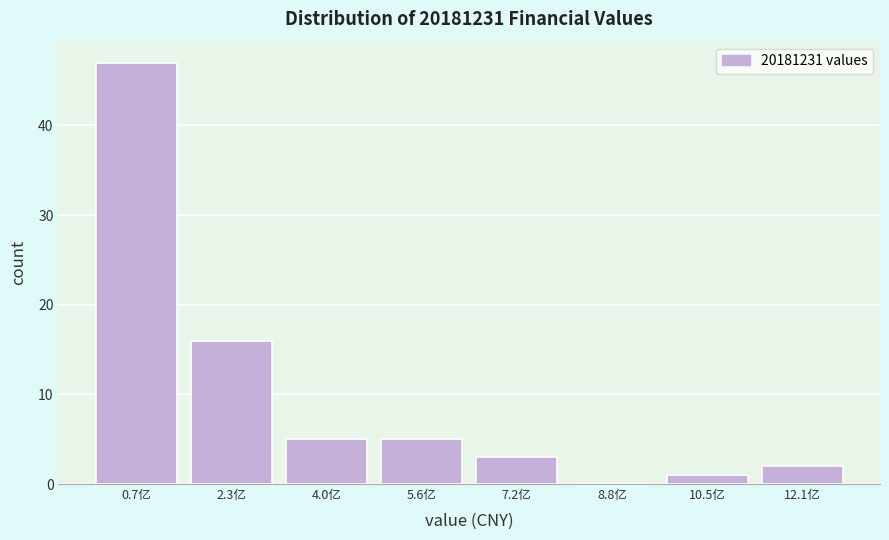

Reading left to right, extract all data points from this chart.

0.7亿=47	2.3亿=16	4.0亿=5	5.6亿=5	7.2亿=3	8.8亿=0	10.5亿=1	12.1亿=2